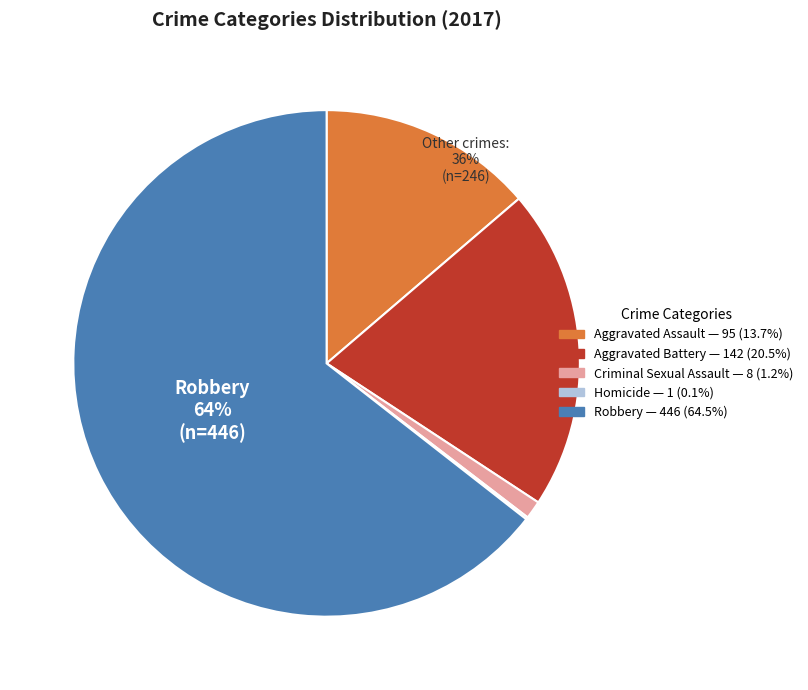

What percentage is the Robbery slice, to the nearest percent?

64%